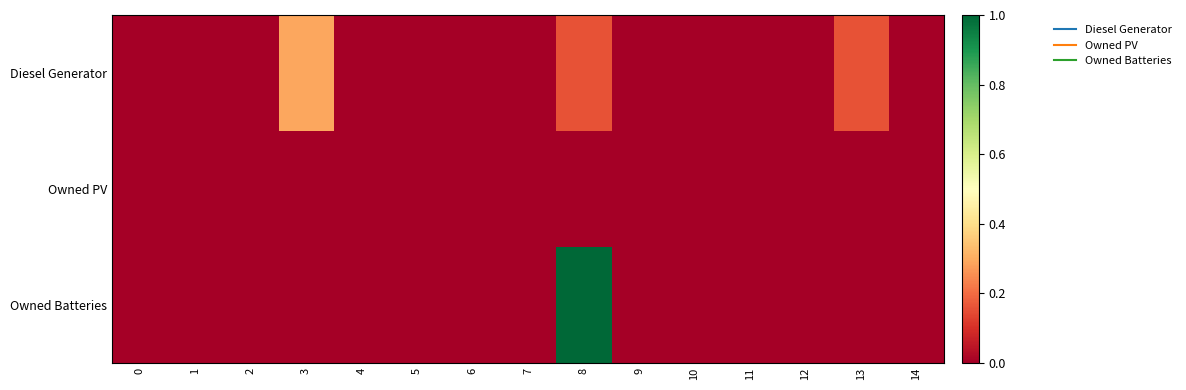

Rank the series at 4 from lowest to highest value.

Diesel Generator, Owned PV, Owned Batteries